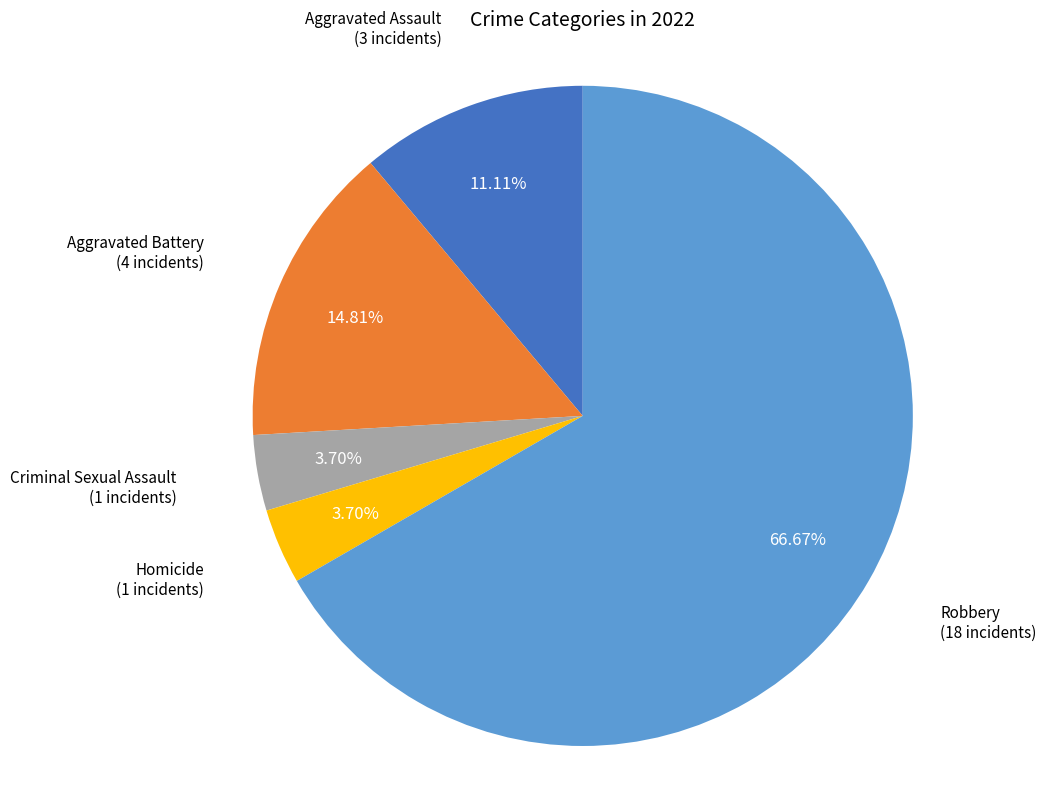

To the nearest percent, what percentage of the pie is Robbery?

67%